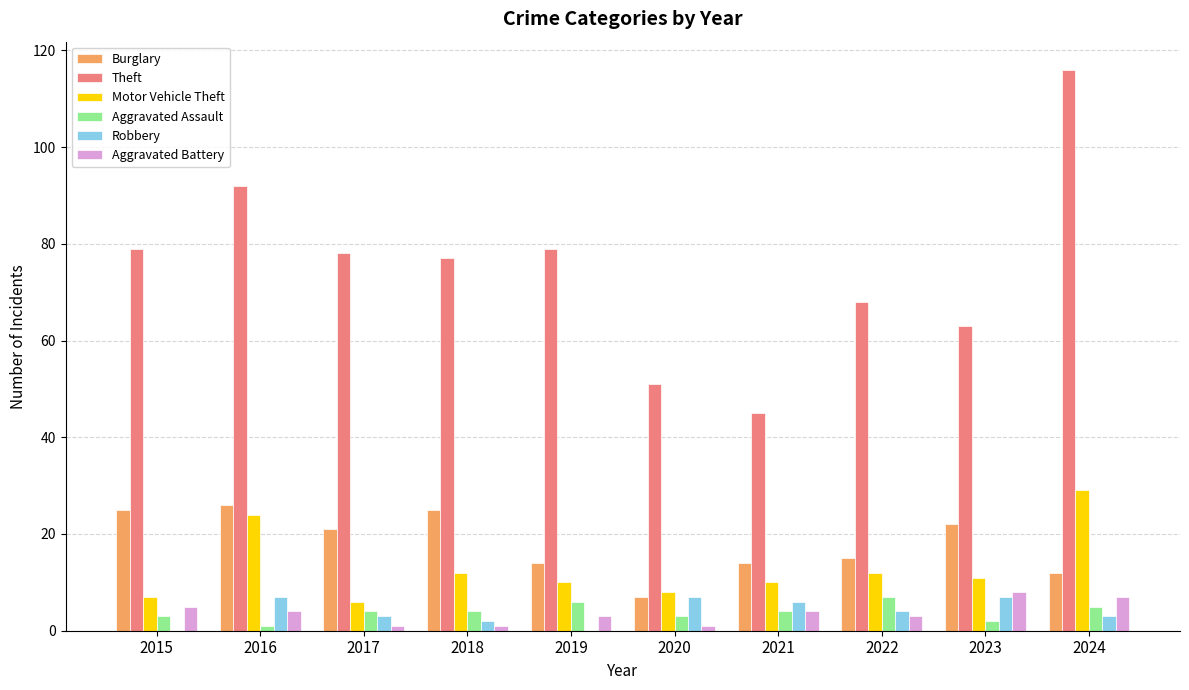

Between 2022 and 2024, which series saw the biggest shift?

Theft